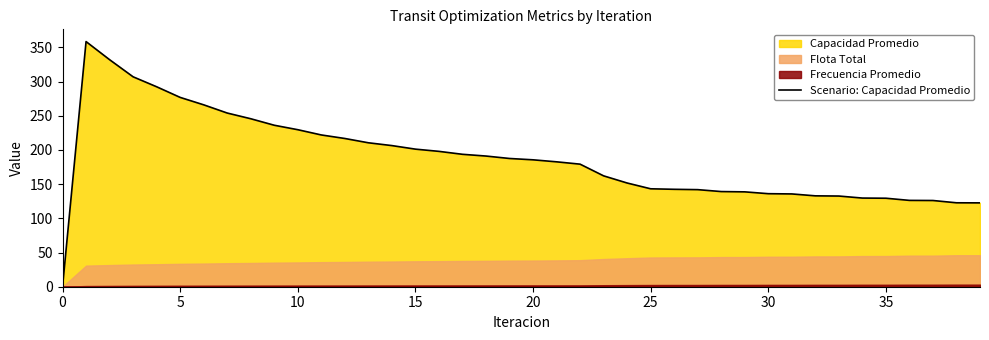

What is the difference between the second highest and second lowest values?

209.4